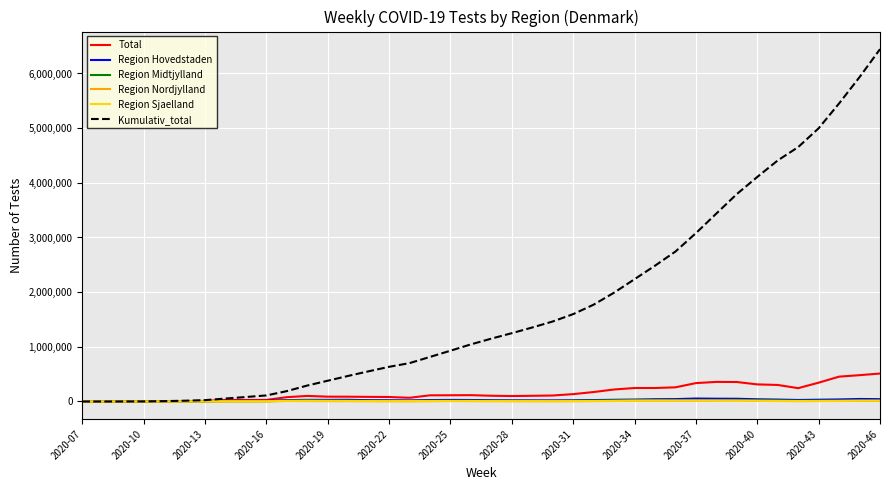

Which series has the largest total across all categories?

Kumulativ_total